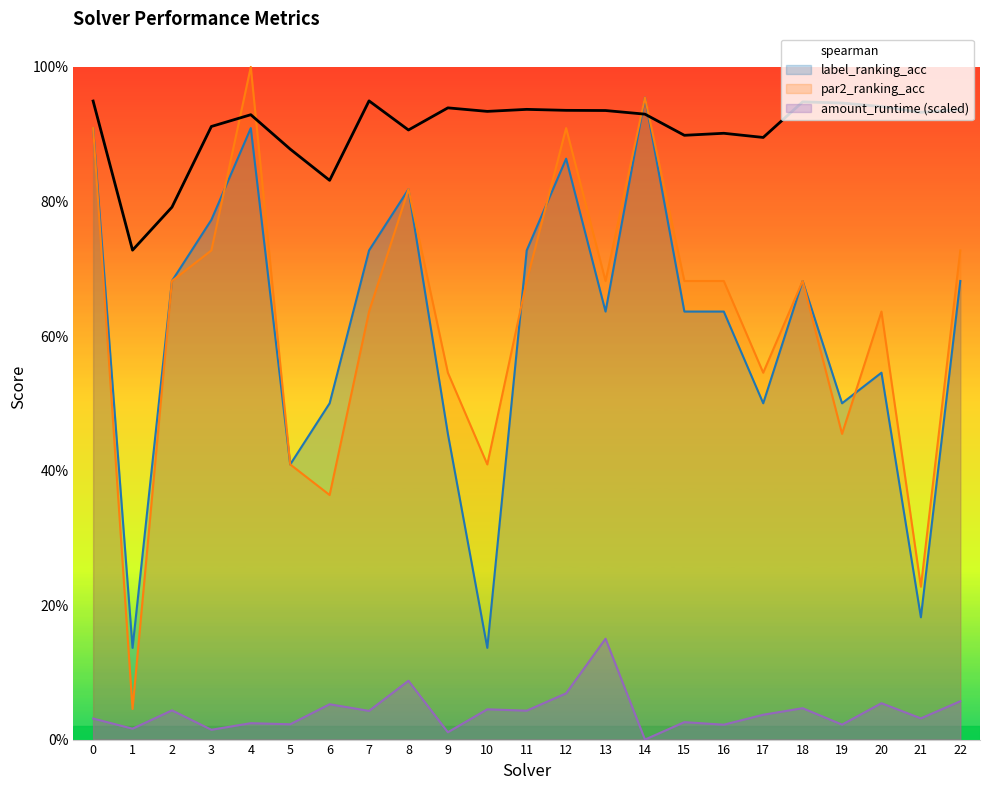

Reading left to right, extract all data points from this chart.

spearman: 0=0.9	1=0.7	2=0.8	3=0.9	4=0.9	5=0.9	6=0.8	7=0.9	8=0.9	9=0.9	10=0.9	11=0.9	12=0.9	13=0.9	14=0.9	15=0.9	16=0.9	17=0.9	18=0.9	19=0.9	20=0.9	21=0.9	22=0.9
label_ranking_acc: 0=0.9	1=0.1	2=0.7	3=0.8	4=0.9	5=0.4	6=0.5	7=0.7	8=0.8	9=0.5	10=0.1	11=0.7	12=0.9	13=0.6	14=1.0	15=0.6	16=0.6	17=0.5	18=0.7	19=0.5	20=0.5	21=0.2	22=0.7
par2_ranking_acc: 0=0.9	1=0.0	2=0.7	3=0.7	4=1.0	5=0.4	6=0.4	7=0.6	8=0.8	9=0.5	10=0.4	11=0.7	12=0.9	13=0.7	14=1.0	15=0.7	16=0.7	17=0.5	18=0.7	19=0.5	20=0.6	21=0.2	22=0.7
amount_runtime: 0=0.0	1=0.0	2=0.0	3=0.0	4=0.0	5=0.0	6=0.1	7=0.0	8=0.1	9=0.0	10=0.0	11=0.0	12=0.1	13=0.1	14=0.0	15=0.0	16=0.0	17=0.0	18=0.0	19=0.0	20=0.1	21=0.0	22=0.1